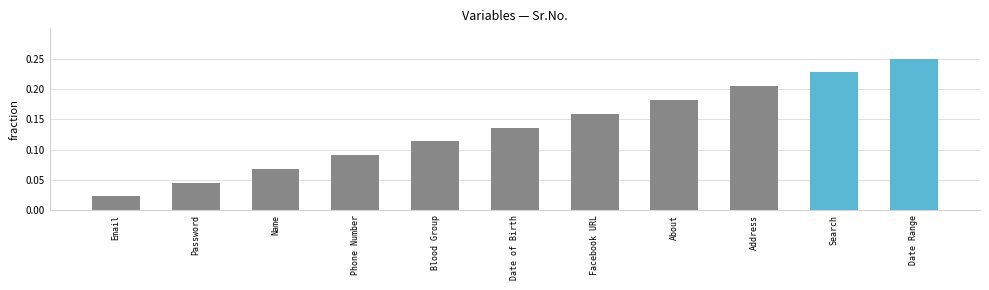

Count the values in the range 0 to 1.

11